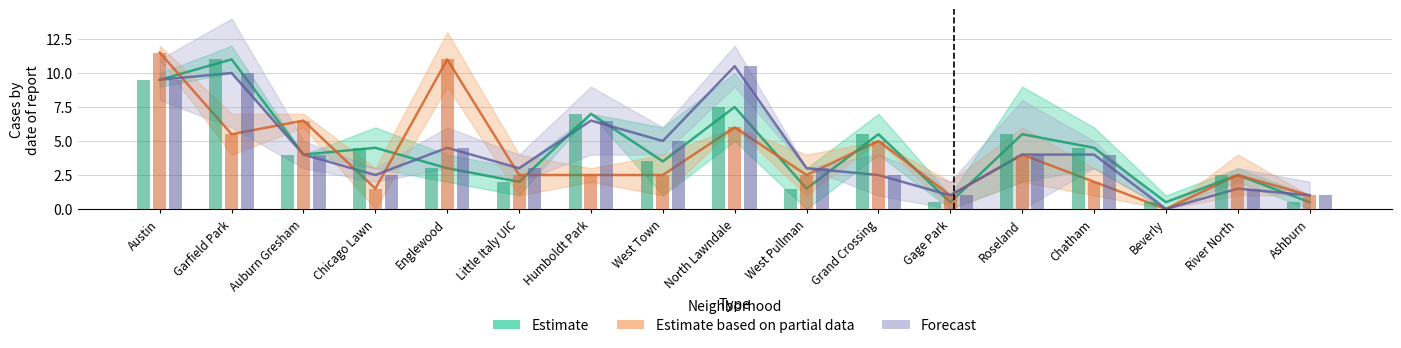

What is the difference between the highest and lowest values at Garfield Park?

10